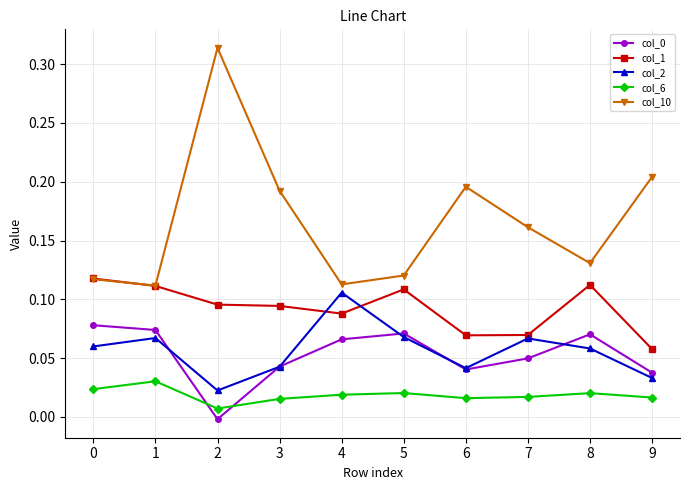

True or false: col_10 and col_0 intersect in this chart.

False